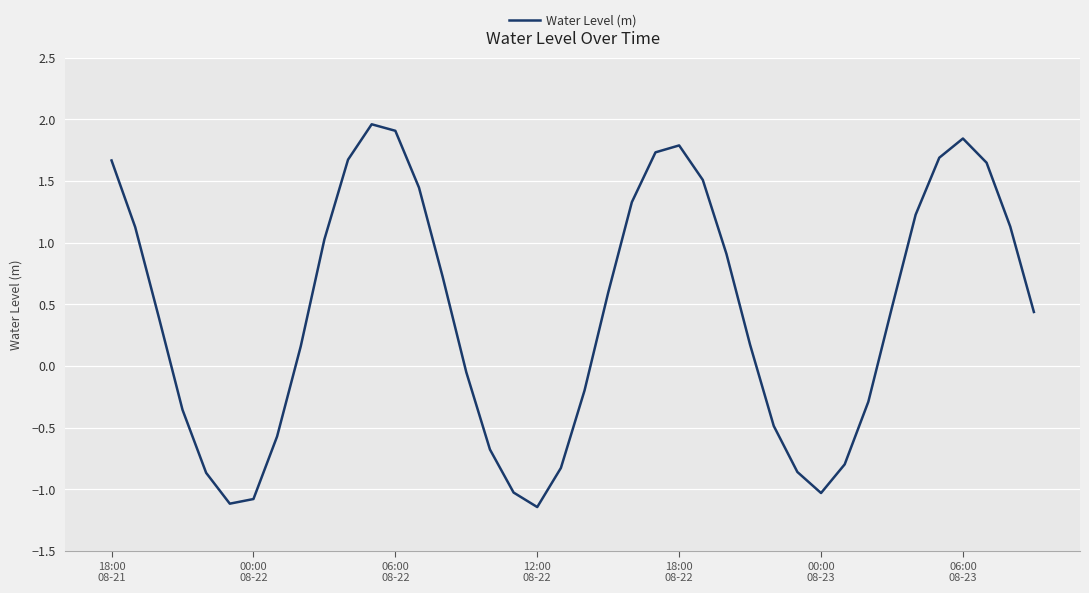

What is the difference between the maximum and minimum values?

3.1